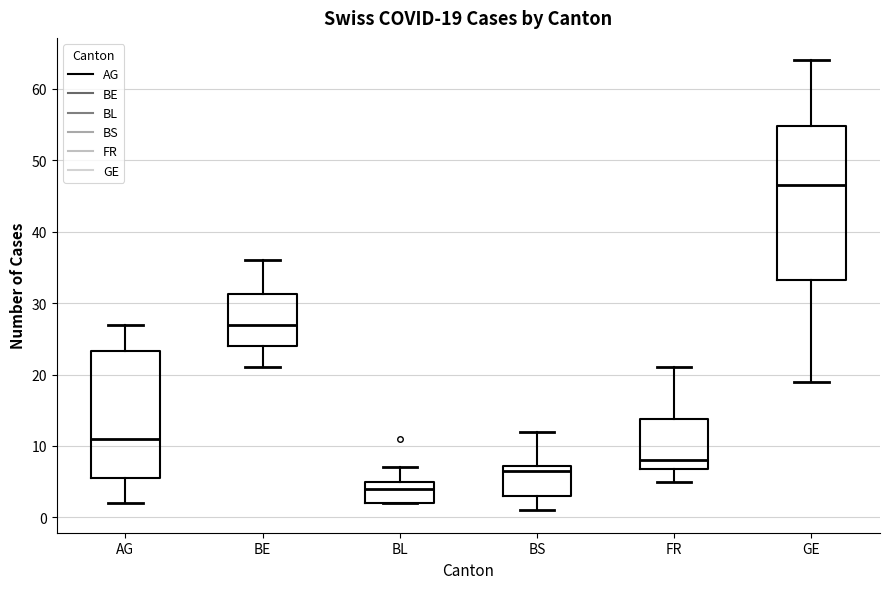

Which box's median line is the highest?

GE